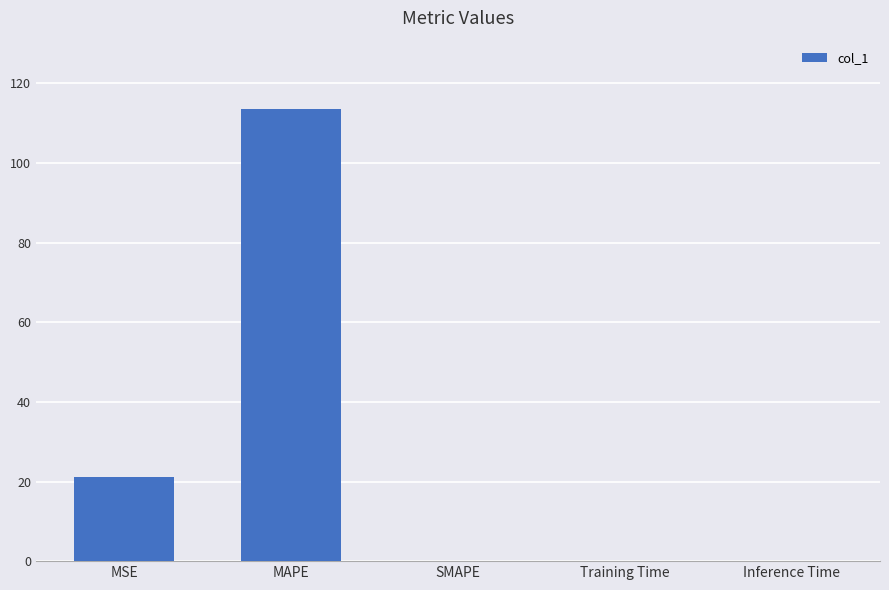

What is the difference between the values at MAPE and Training Time?

113.7